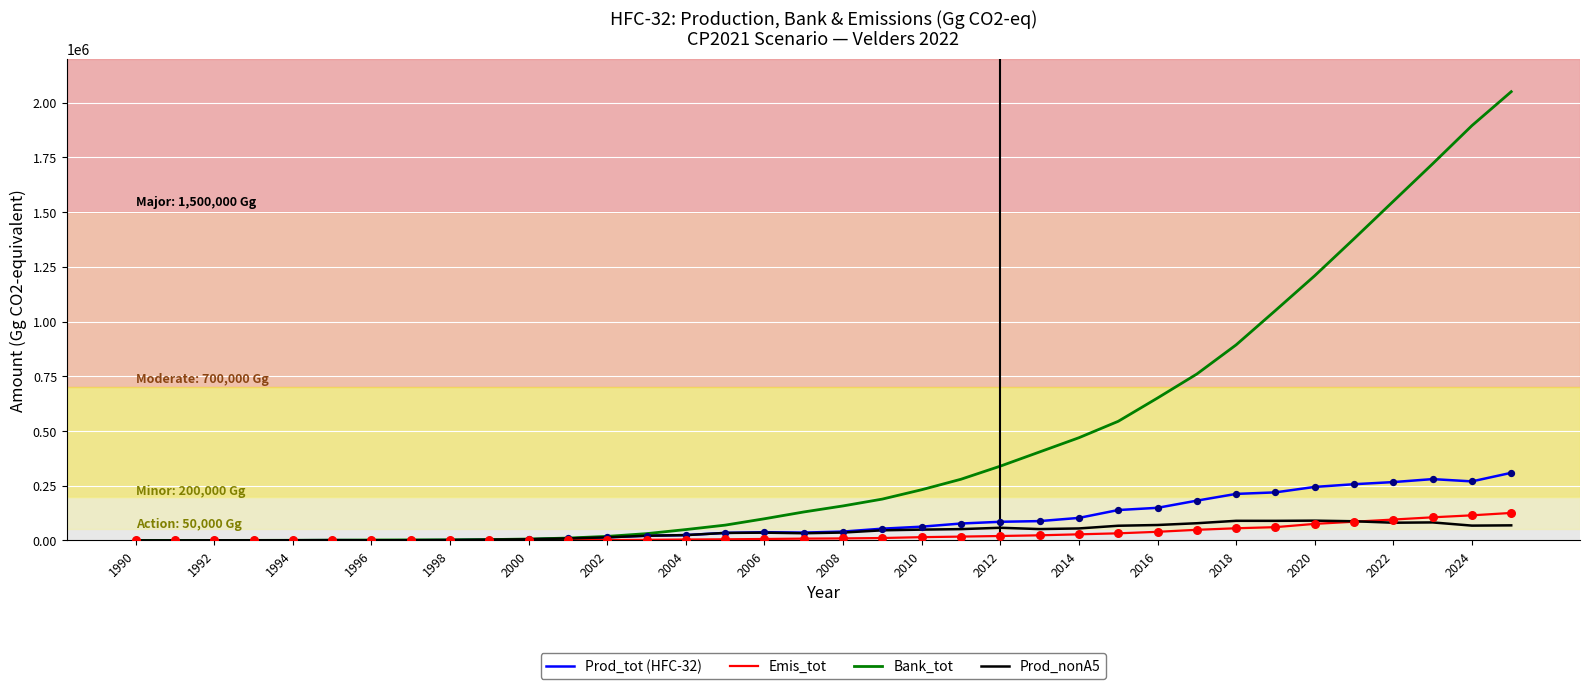

Which series has the widest spread of values?

Bank_tot